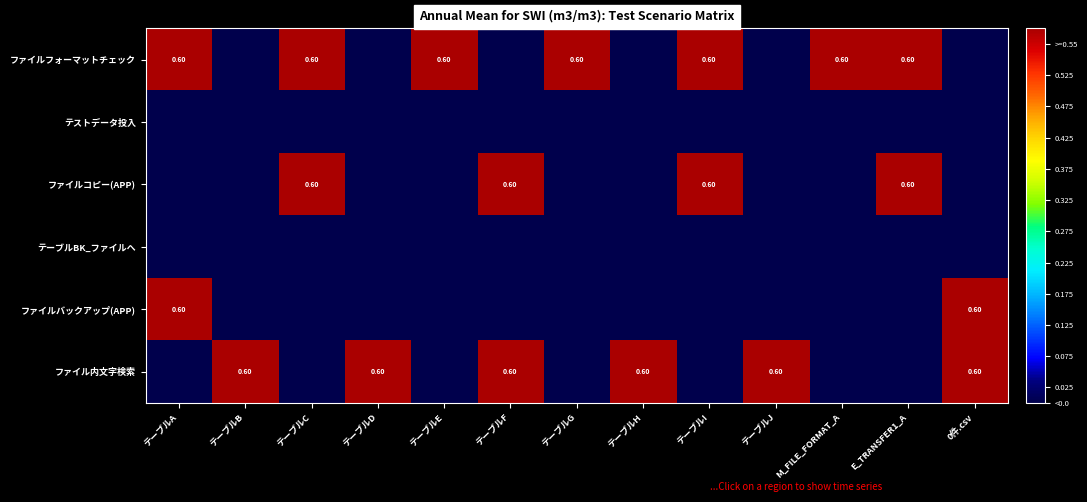

Count the number of categories in the chart.

13